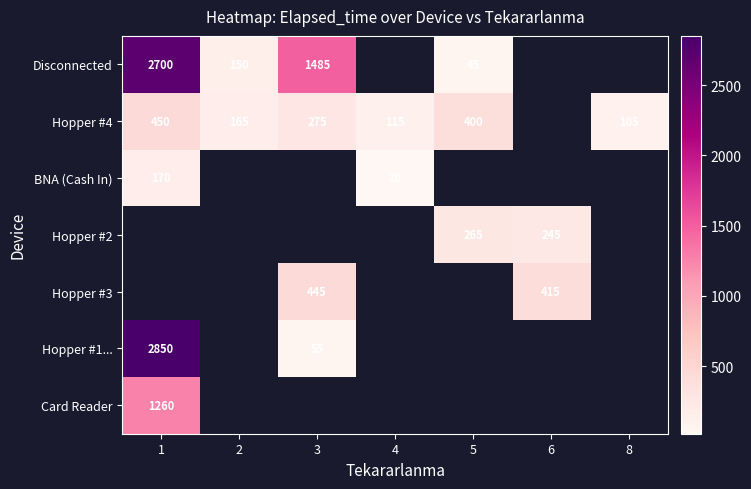

Is it true that Hopper #3 equals 415 at 6?

True